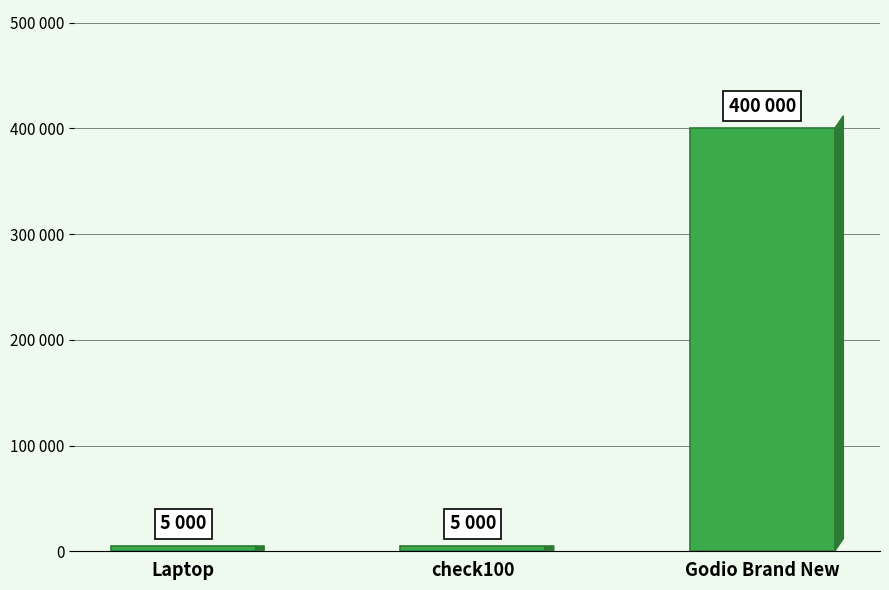

What is the sum of all values?

410000